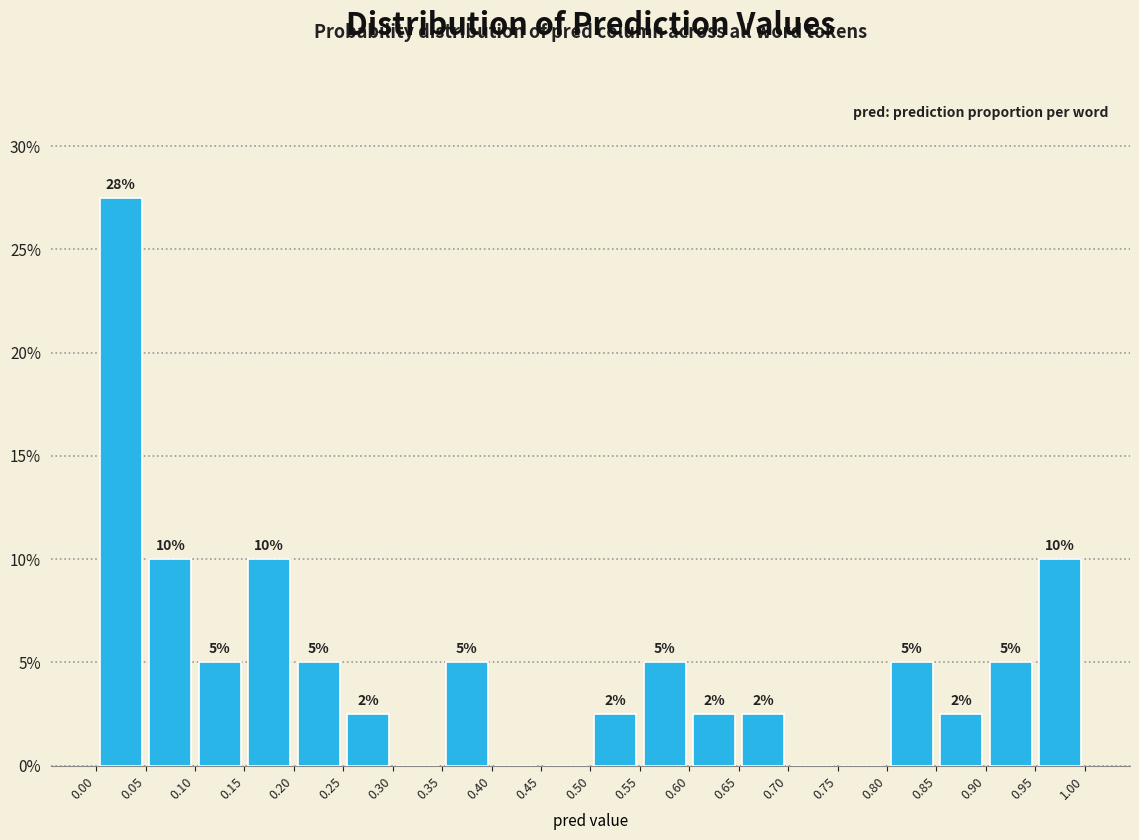

Over which range of the x-axis is the bar tallest?

0.00 to 0.05